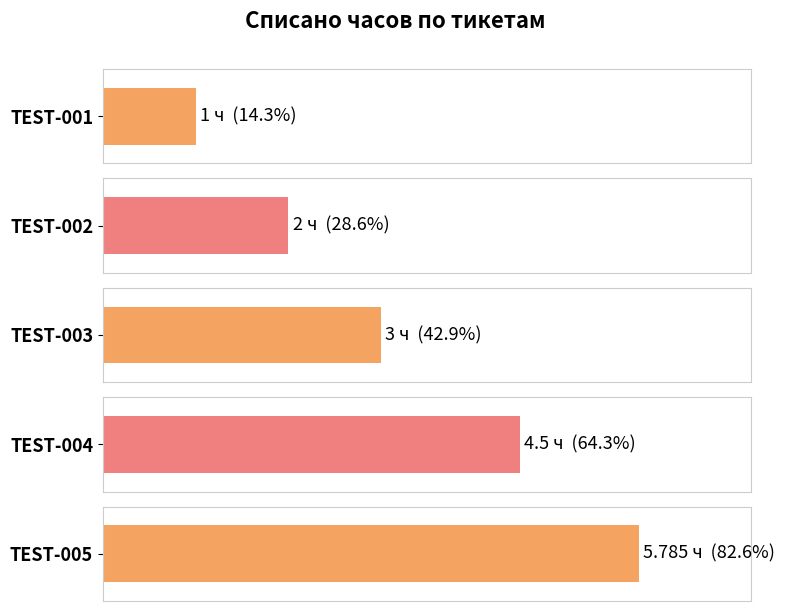

Rank the categories by value from highest to lowest.

TEST-005, TEST-004, TEST-003, TEST-002, TEST-001